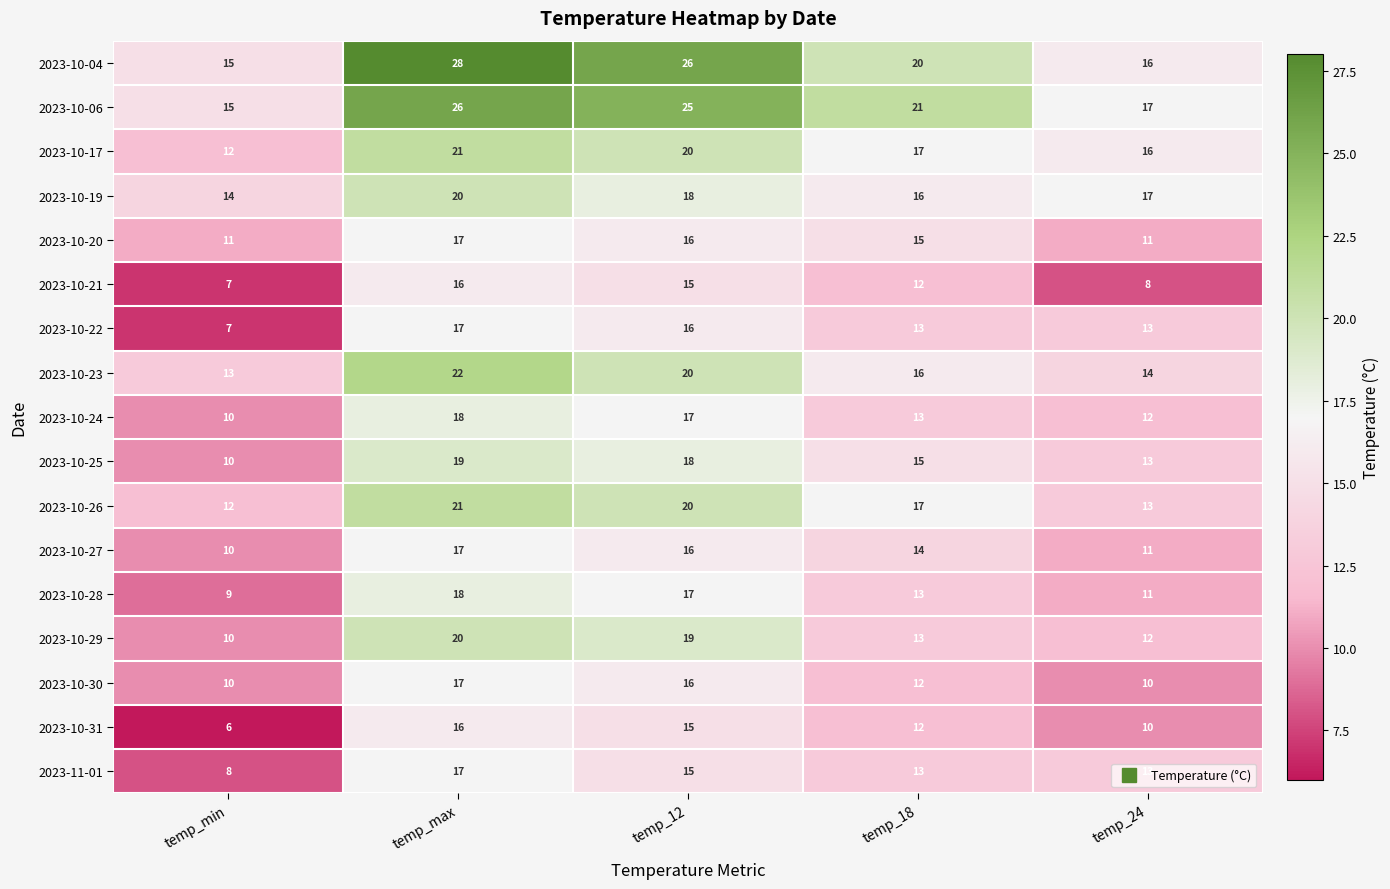

What is the maximum value shown in the chart?

28